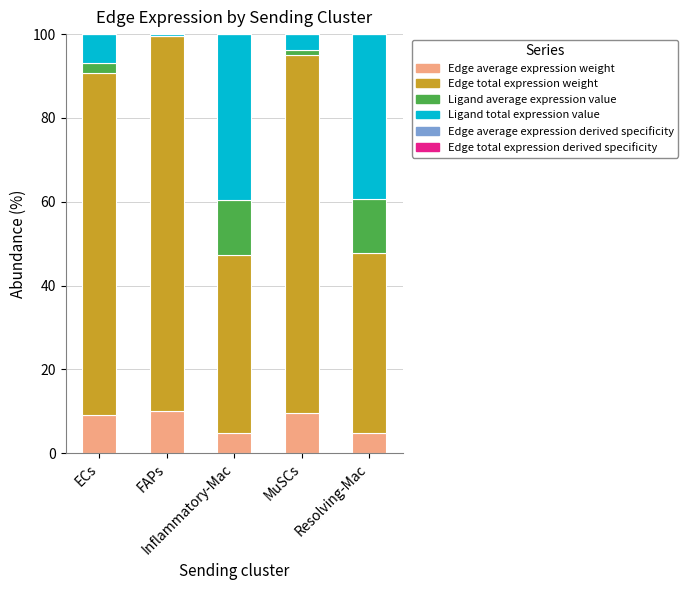

What is the difference between the Ligand total expression value values at MuSCs and Resolving-Mac?

35.5